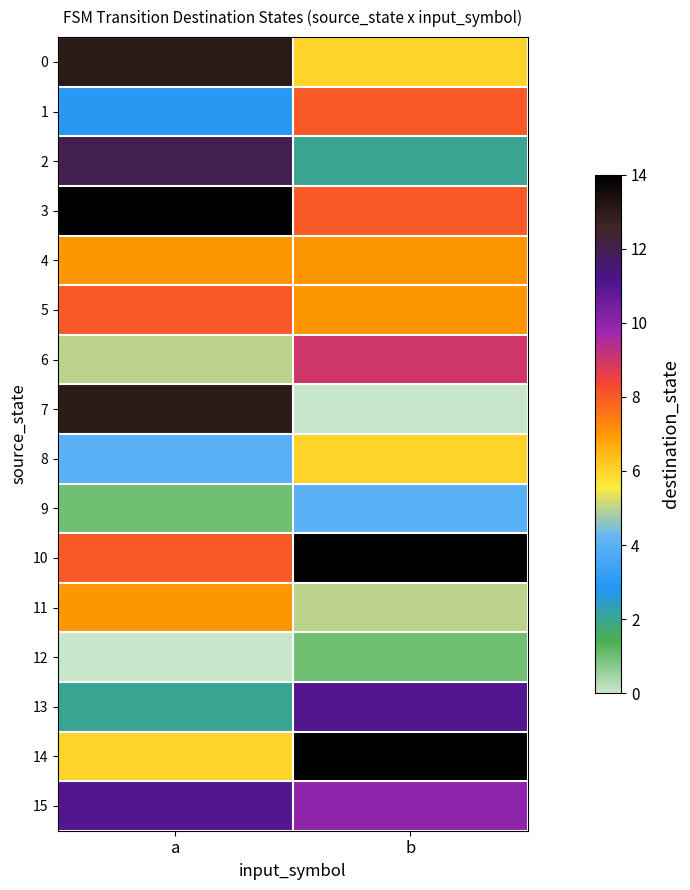

How many data points does each series have?

2